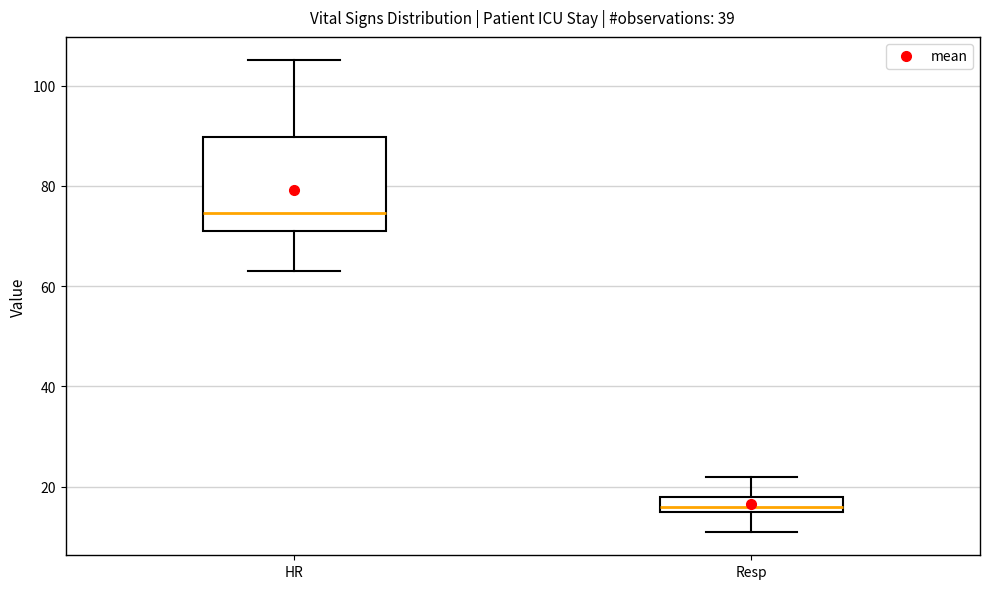

Reading left to right, transcribe this box plot: for each box, give where its median line is, the range the box spans, and where its two whiskers end, as read against the y-axis. The values are not printed on the chart, so give them approximately, as read against the axis.

HR: median 74, box 72 to 90, whiskers 64 to 106
Resp: median 16 (just above the box's lower edge), box 16 to 18, whiskers 12 to 22